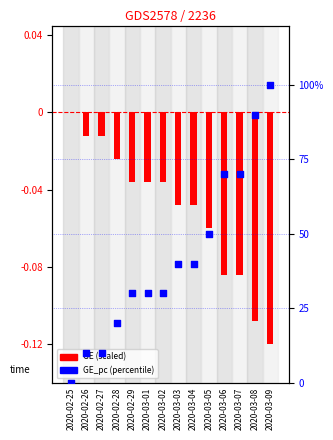

What are all the series names shown in the legend?

GE (scaled), GE_pc (percentile)